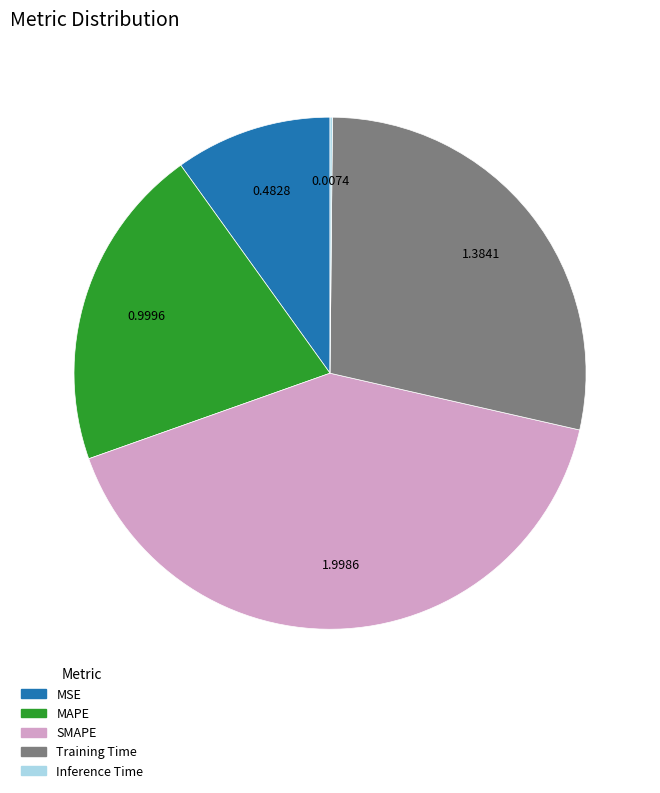

What is the largest slice in the pie chart?

SMAPE